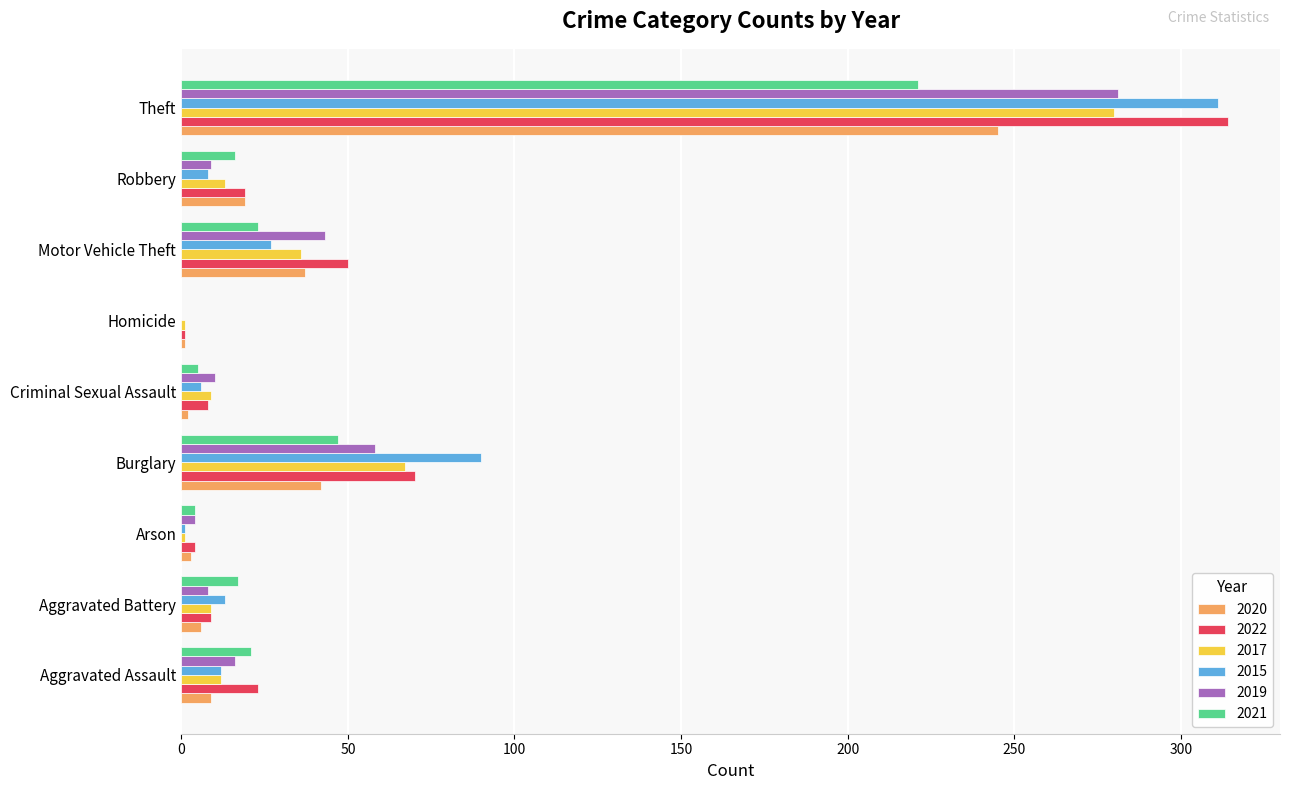

What is the total value across all series at Robbery?

84